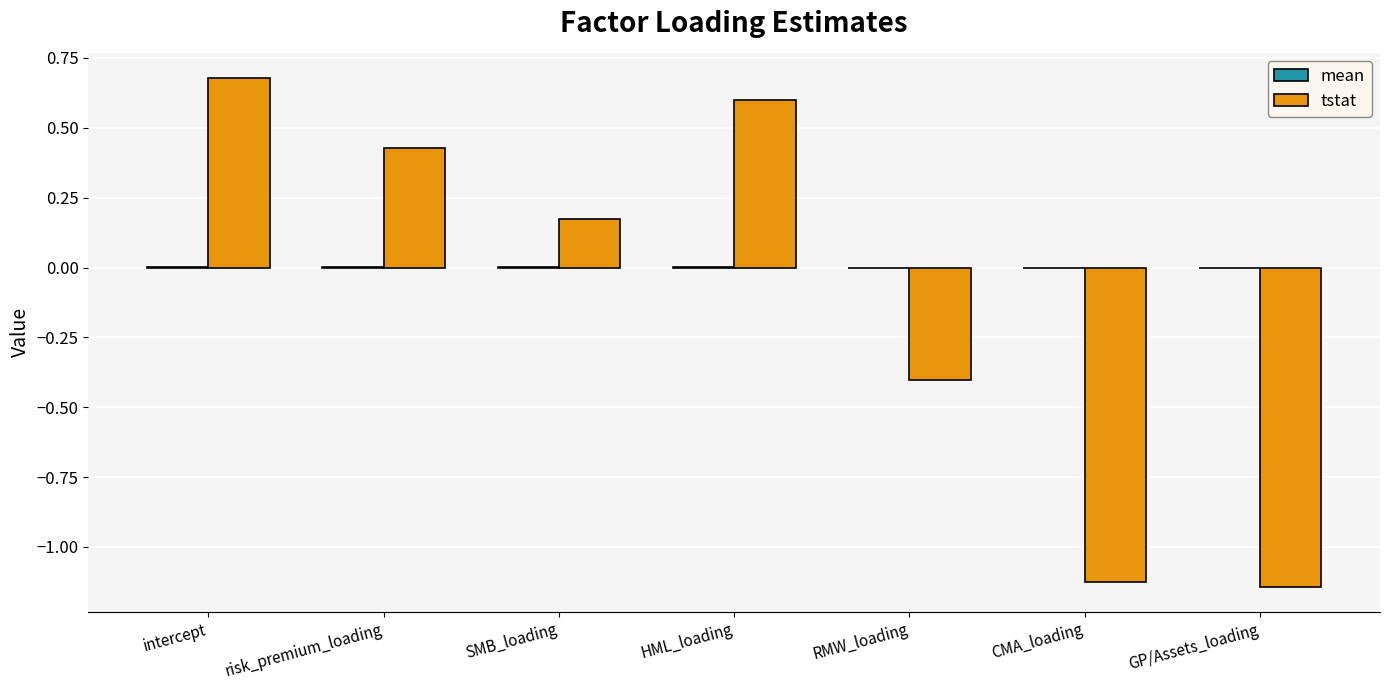

The value of tstat at GP/Assets_loading is -1.9. True or false?

False